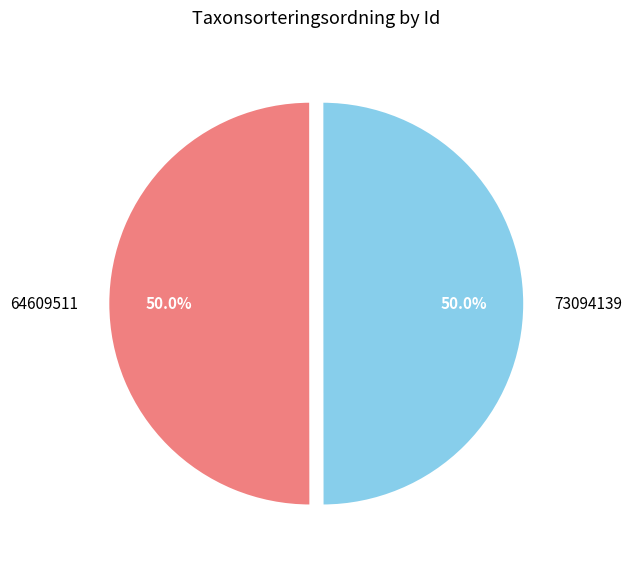

Count the number of slices in the pie.

2